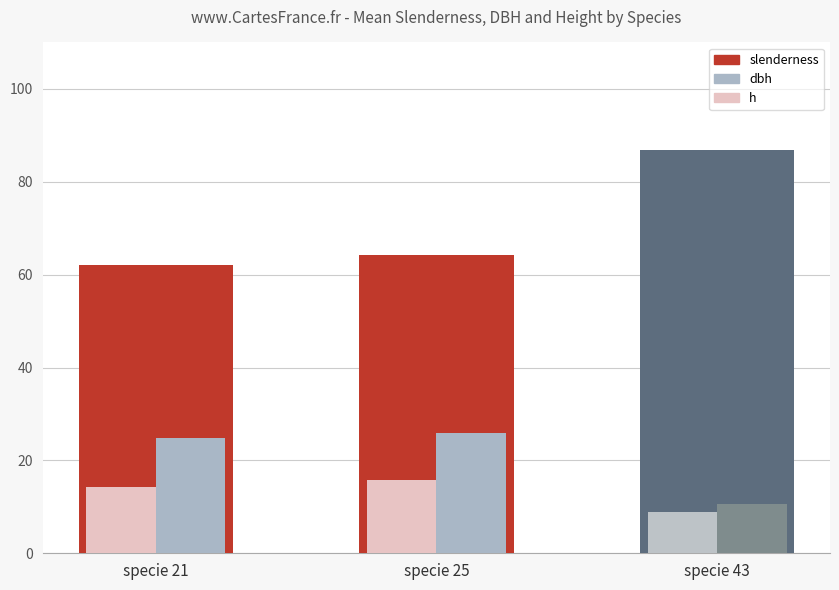

Reading left to right, list all the values displayed in this chart.

slenderness: specie 21=62.1	specie 25=64.3	specie 43=86.8
dbh: specie 21=24.8	specie 25=26.0	specie 43=10.6
h: specie 21=14.3	specie 25=15.8	specie 43=8.9